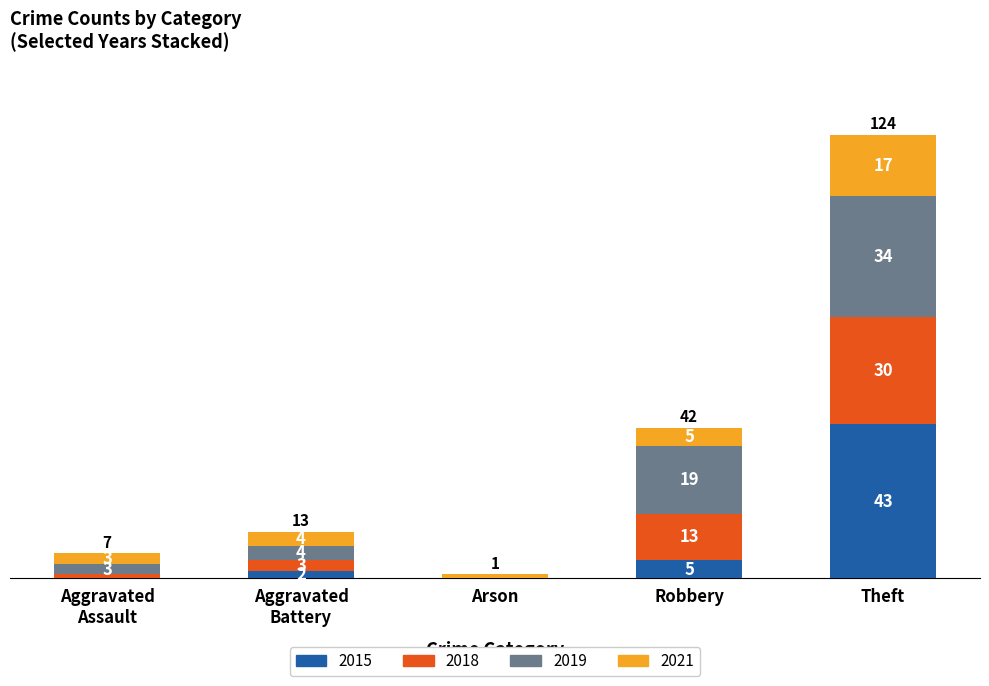

Does the chart contain stacked bars?

Yes